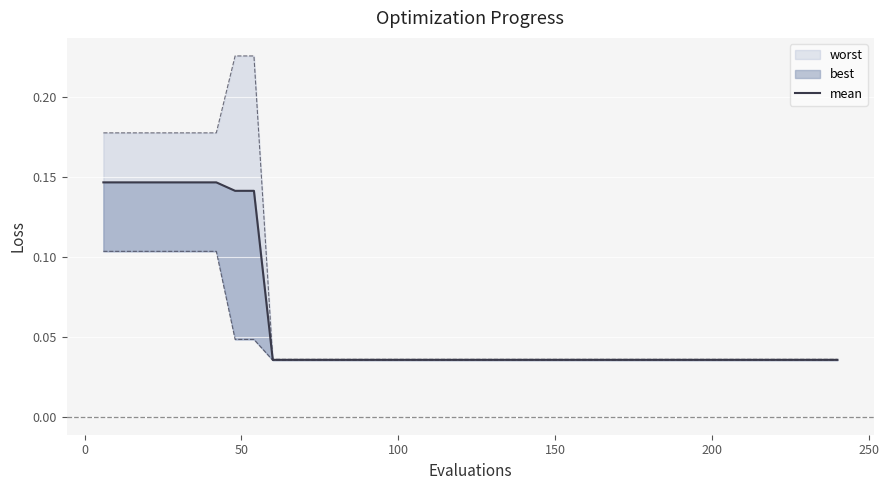

How many data points does each series have?

40